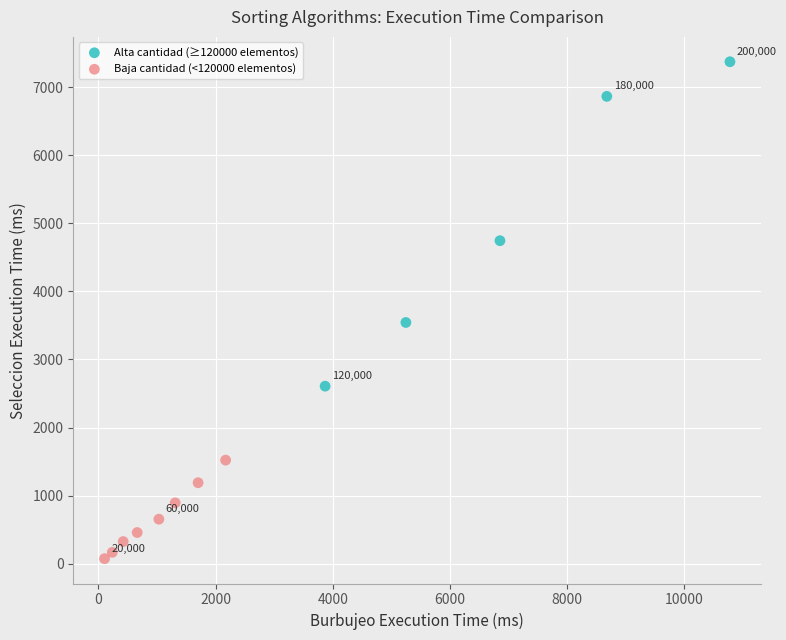

What are all the series names shown in the legend?

Alta cantidad (≥120000 elementos), Baja cantidad (<120000 elementos)